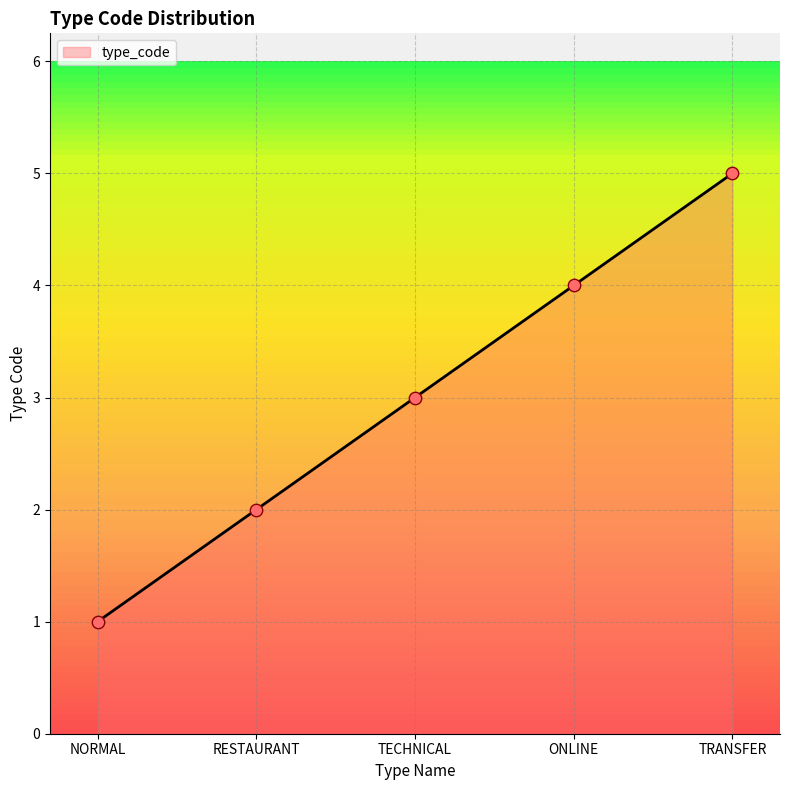

Approximately how many times larger is the value at TECHNICAL compared to RESTAURANT?

1.5